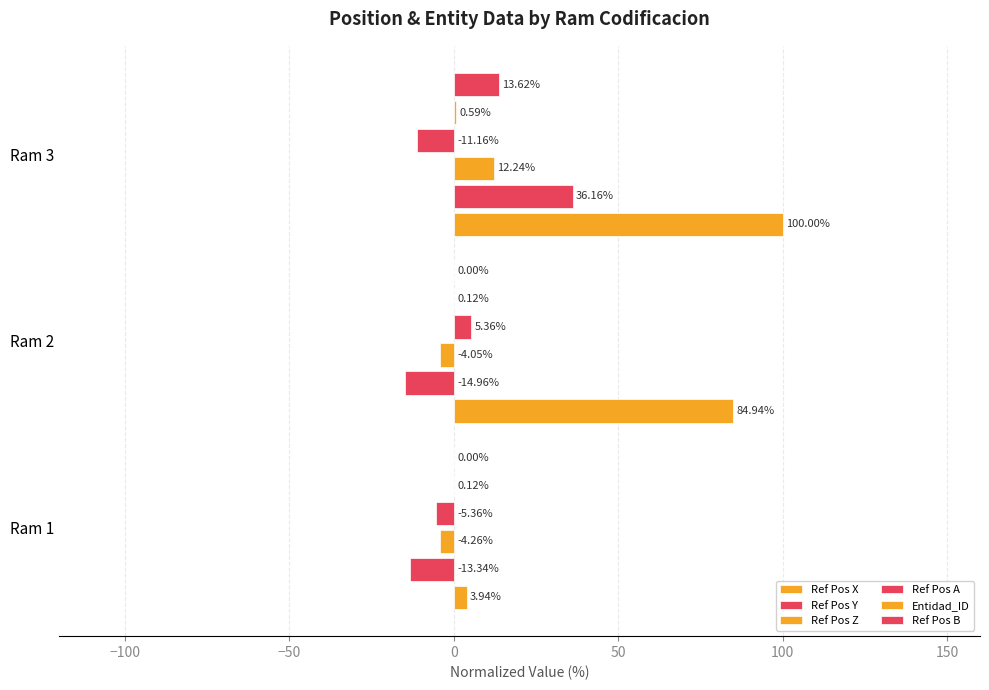

Count the number of categories in the chart.

3